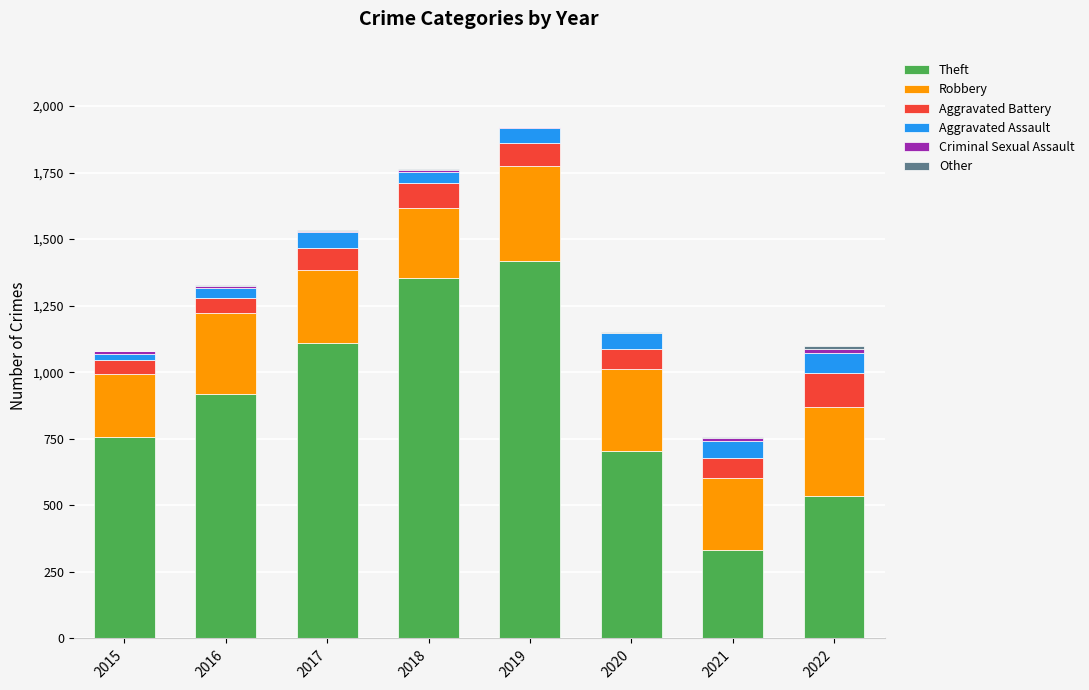

Are the bars grouped side by side (vs. stacked)?

No